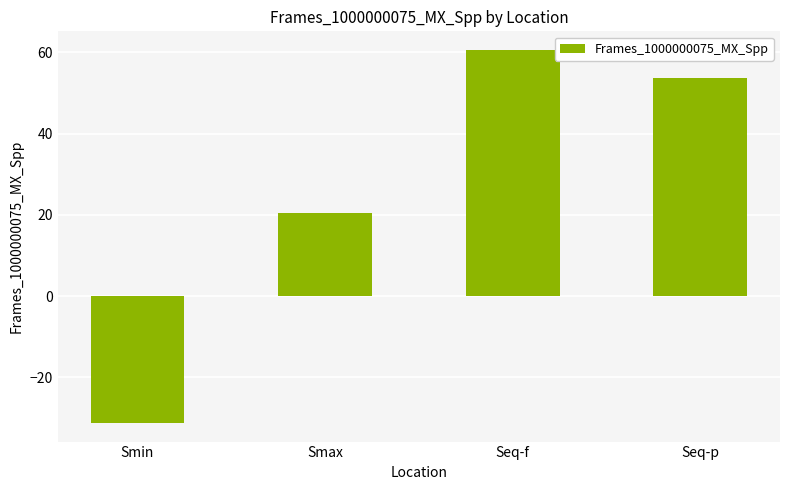

Rank the categories by value from lowest to highest.

Smin, Smax, Seq-p, Seq-f